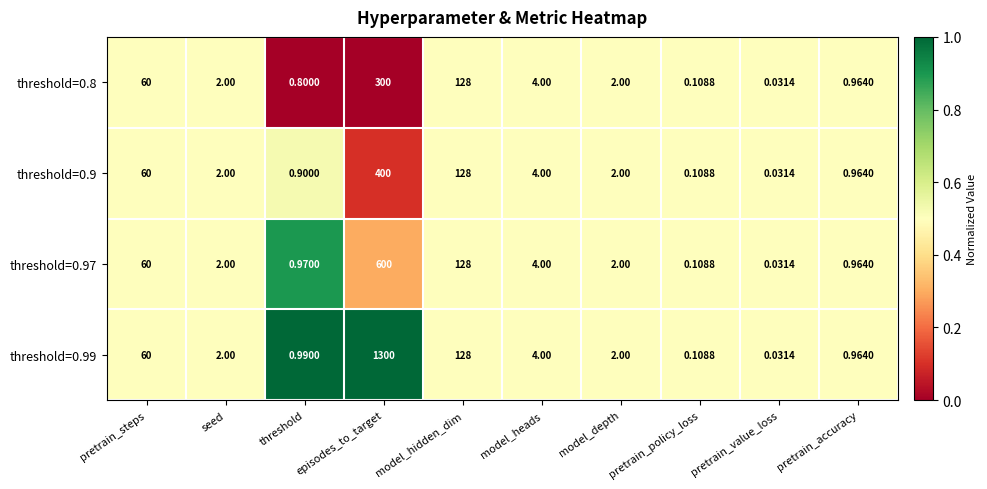

At which label does threshold=0.8 reach its minimum?

pretrain_value_loss